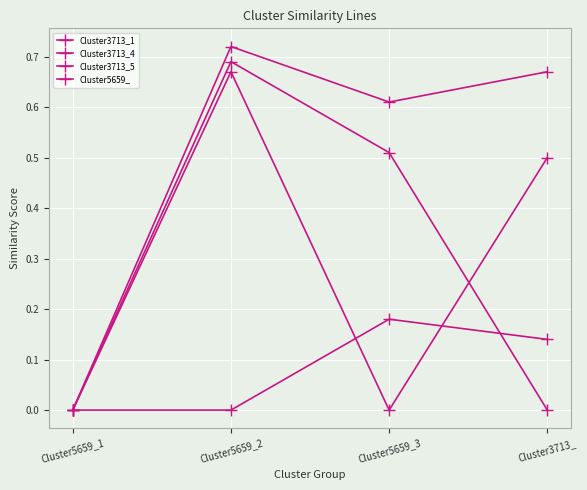

How many lines are shown in the chart?

4